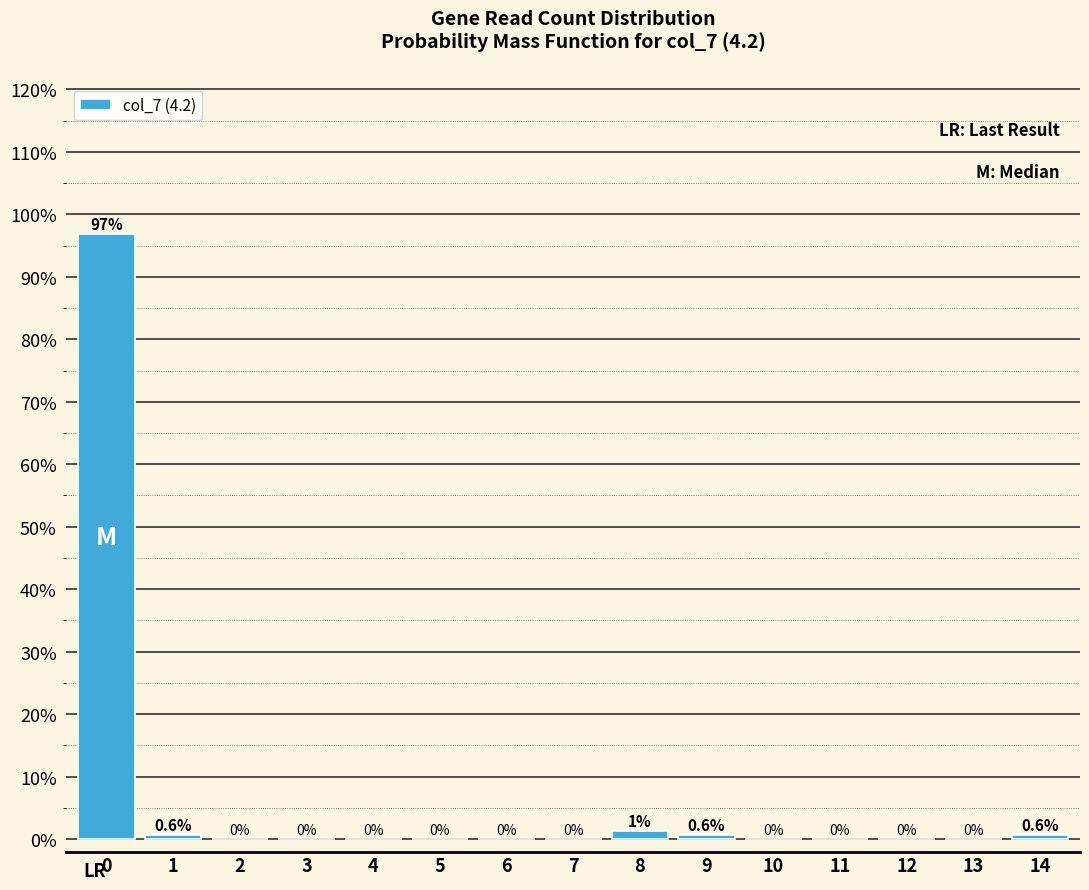

Read the value at 14.

0.6